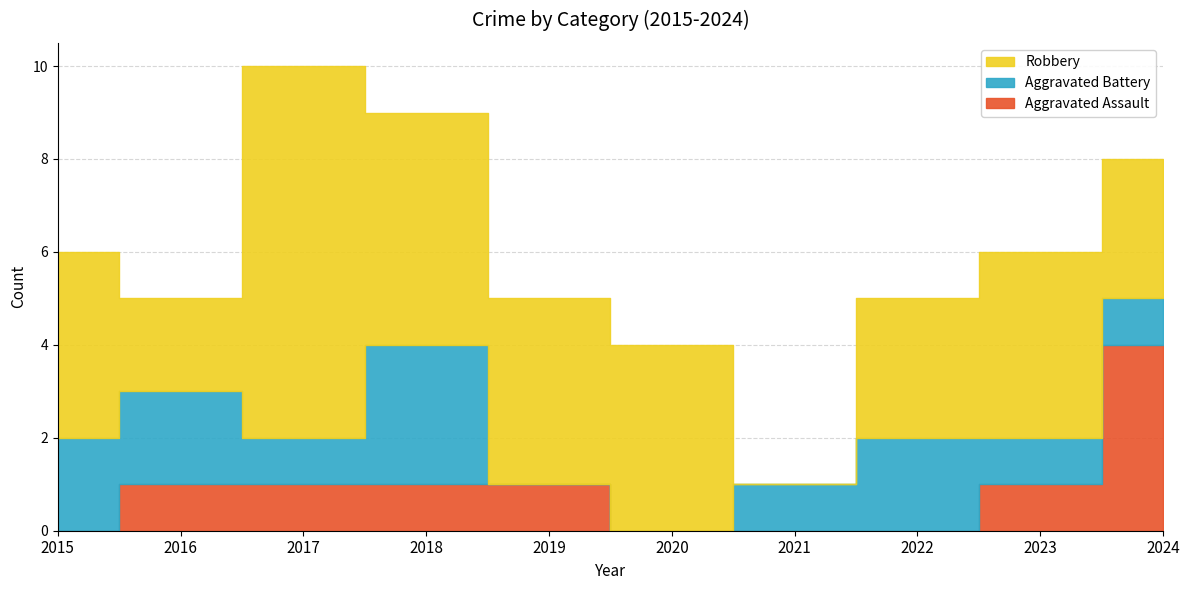

Which series has the largest total across all categories?

Robbery